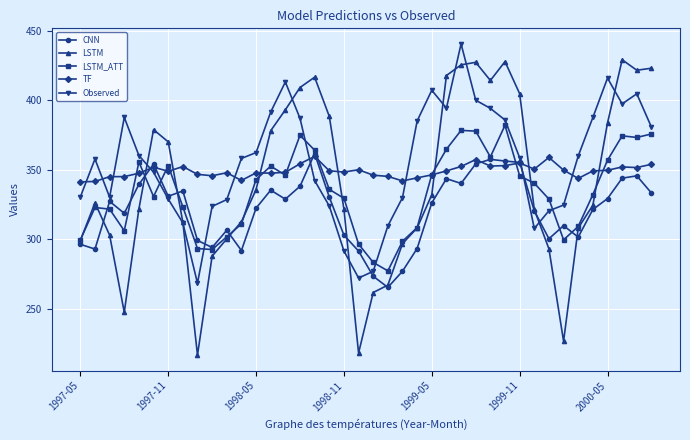

Rank the series by their average value, from highest to lowest.

Observed, TF, LSTM, LSTM_ATT, CNN